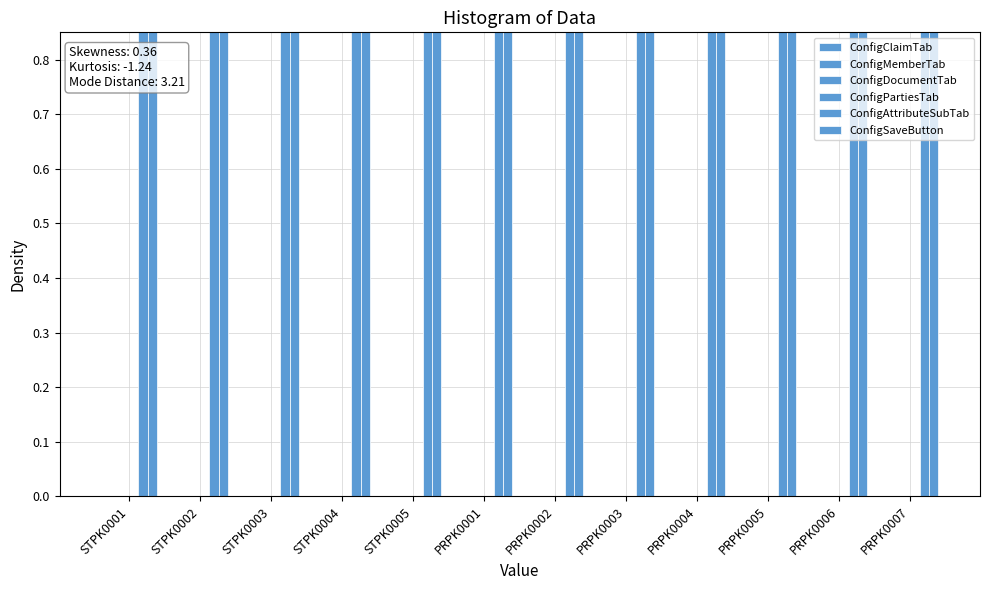

At which label does ConfigAttributeSubTab reach its peak?

STPK0001